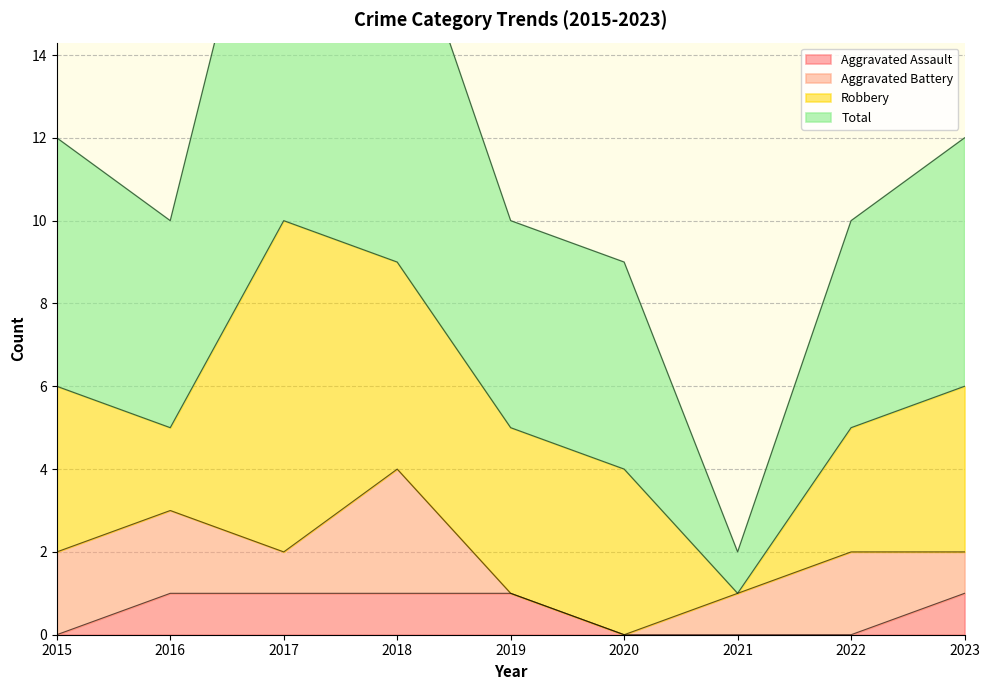

True or false: Aggravated Assault and Total cross at least once.

False